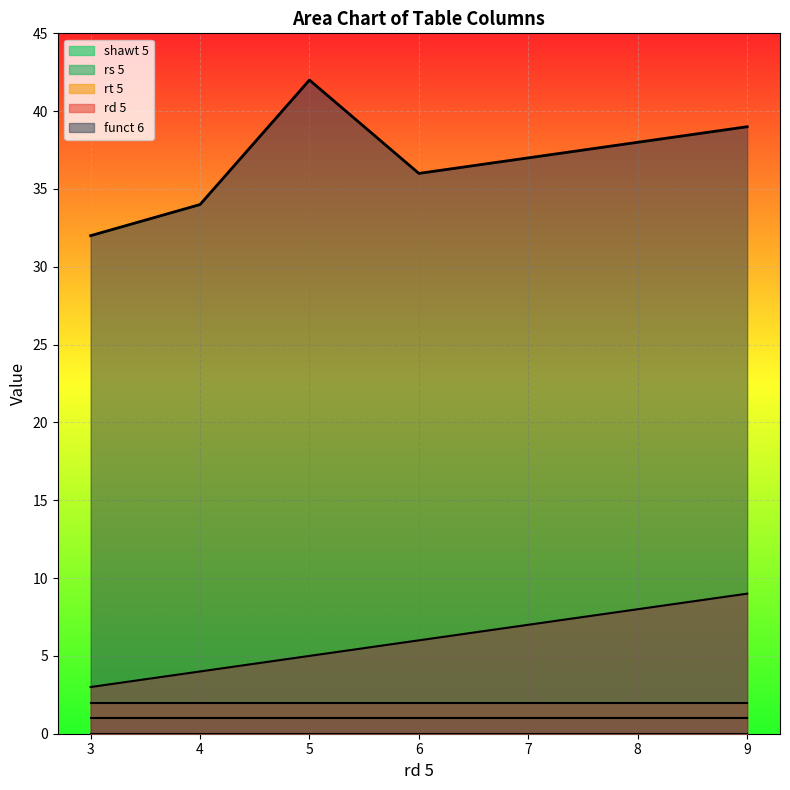

True or false: rd 5 and funct 6 cross at least once.

False